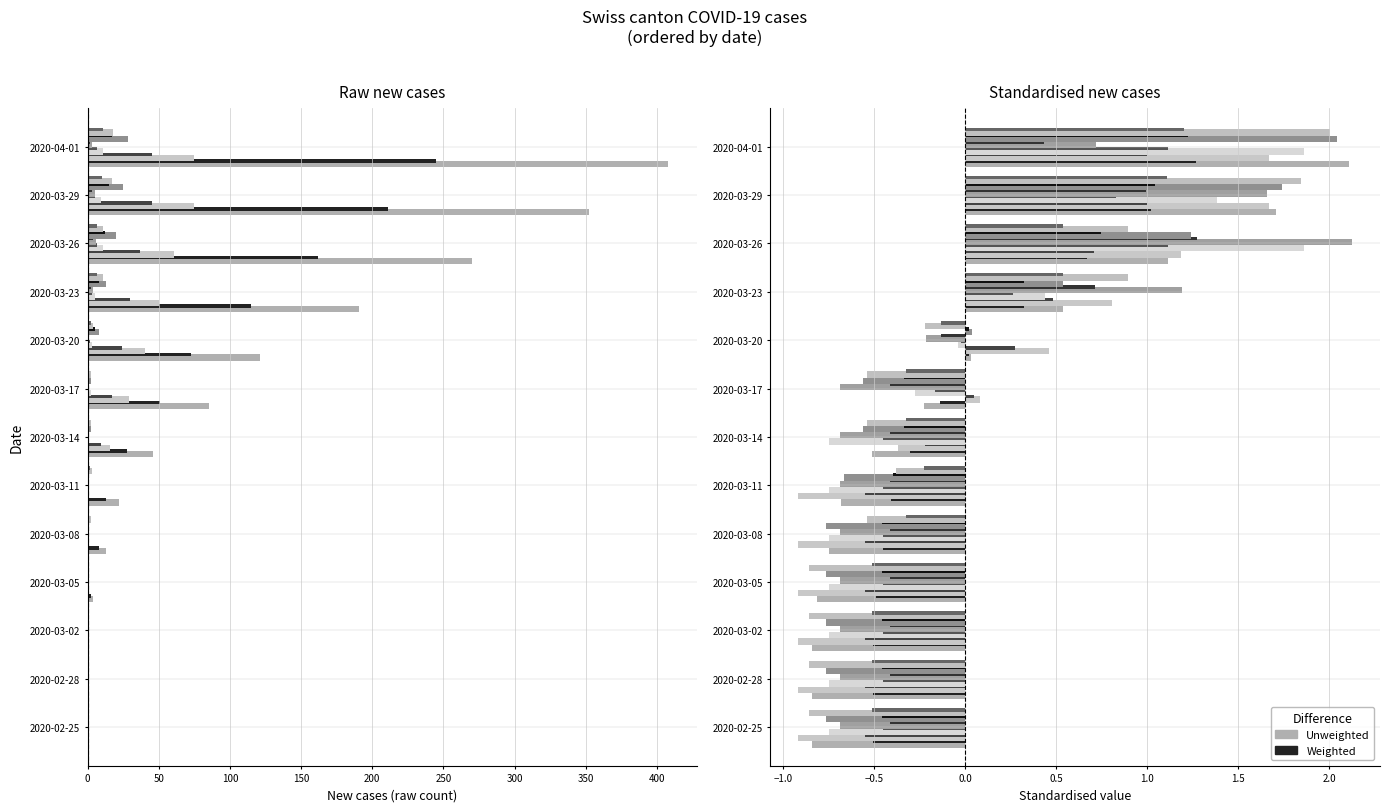

What position from the left is 2020-02-25?

1